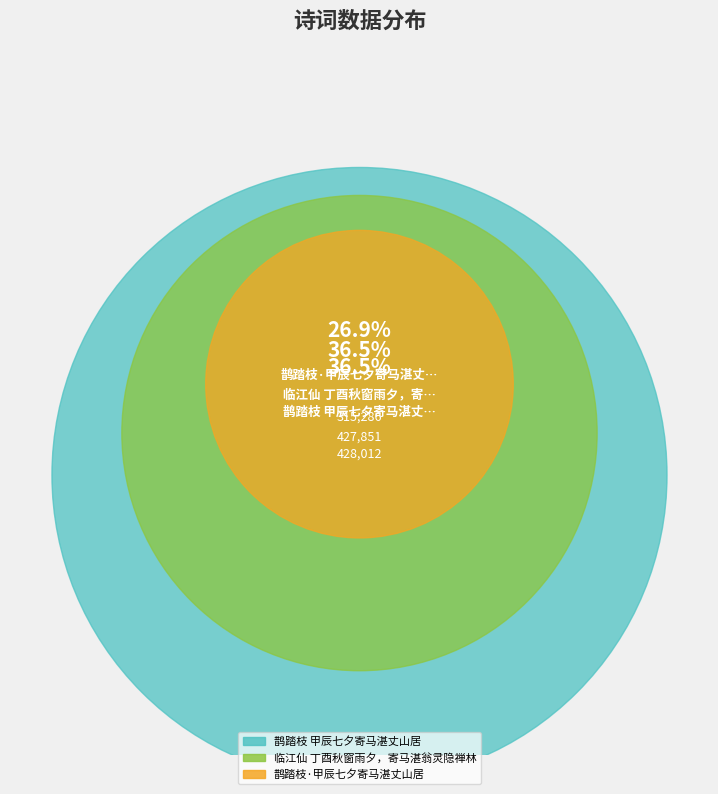

Is it true that 鹊踏枝·甲辰七夕寄马湛丈山居 is 19% of the pie?

False